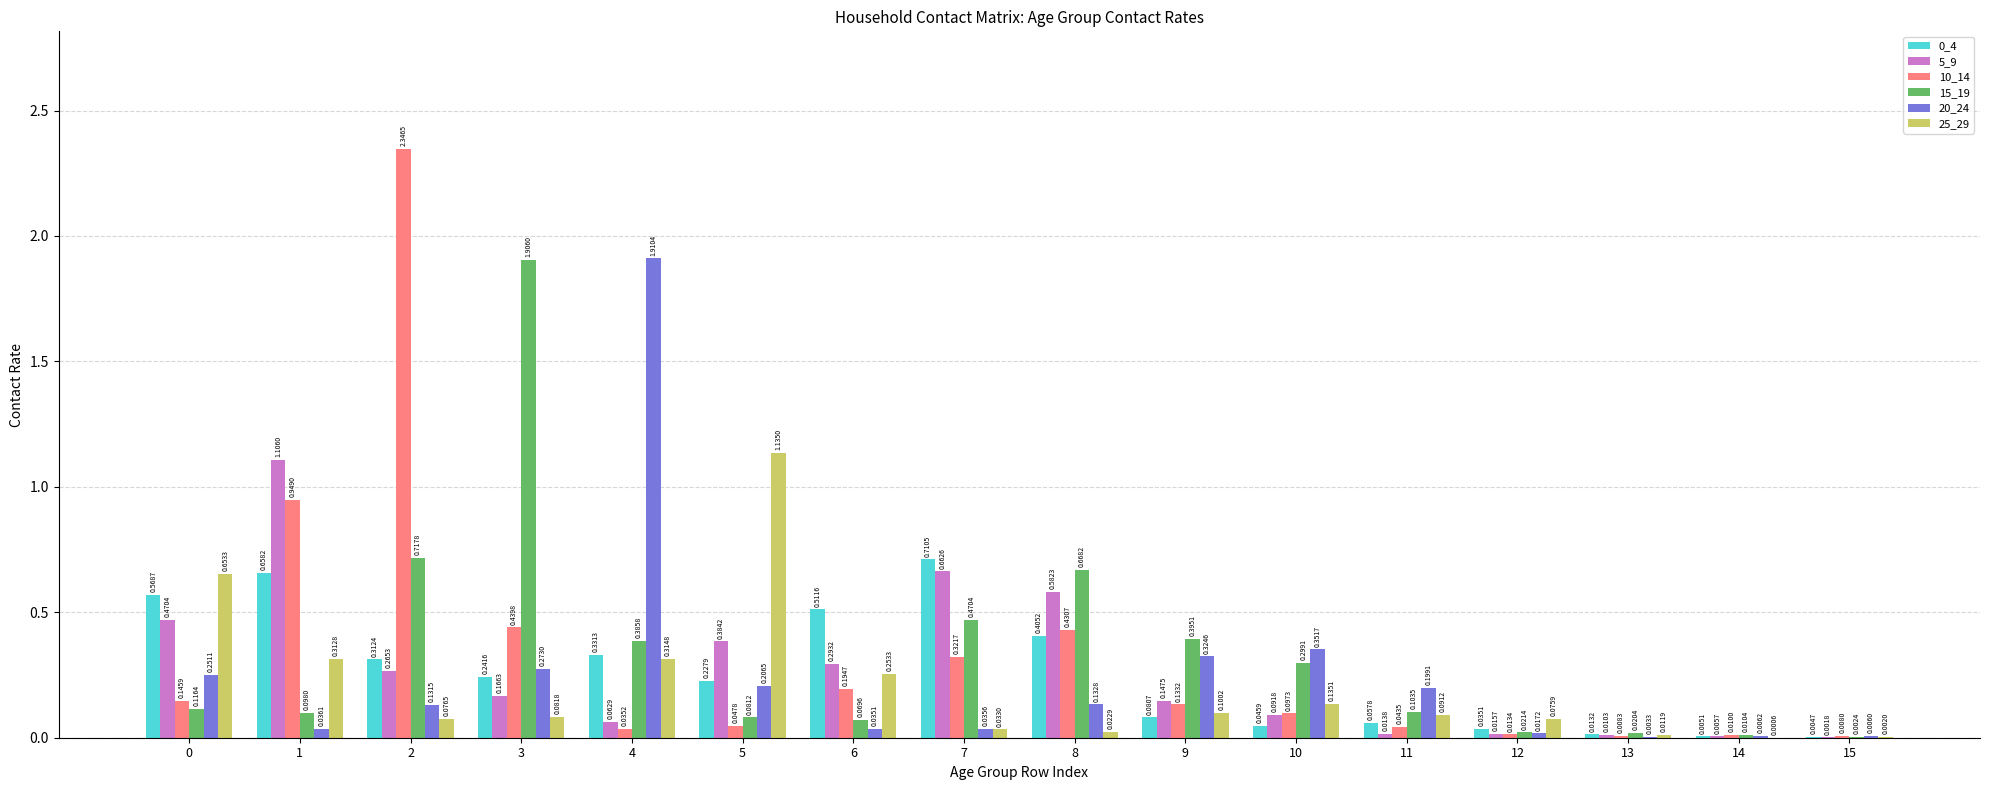

What is the sum of all 10_14 values?

5.2